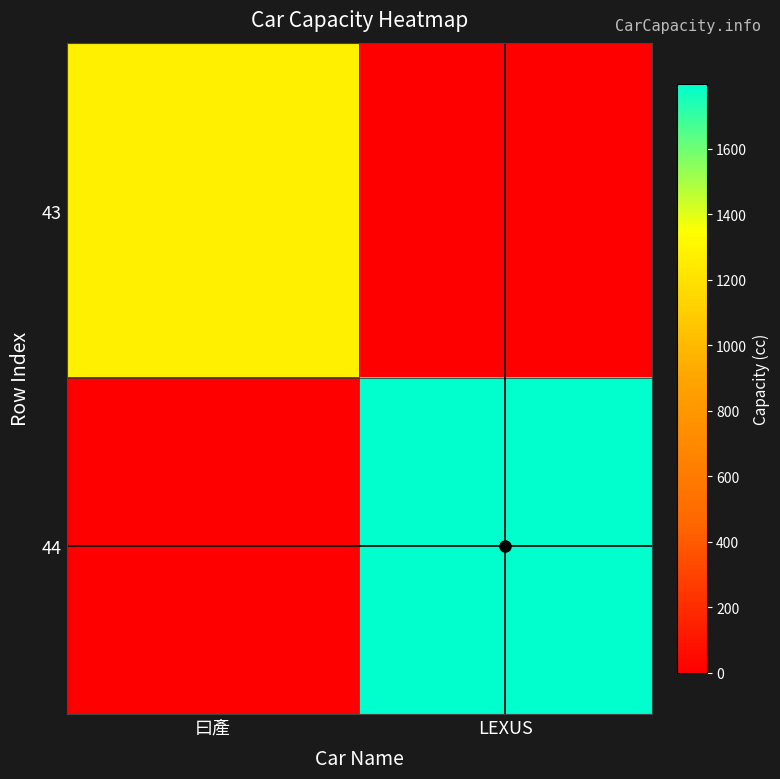

At which category is the sum across all series the highest?

LEXUS